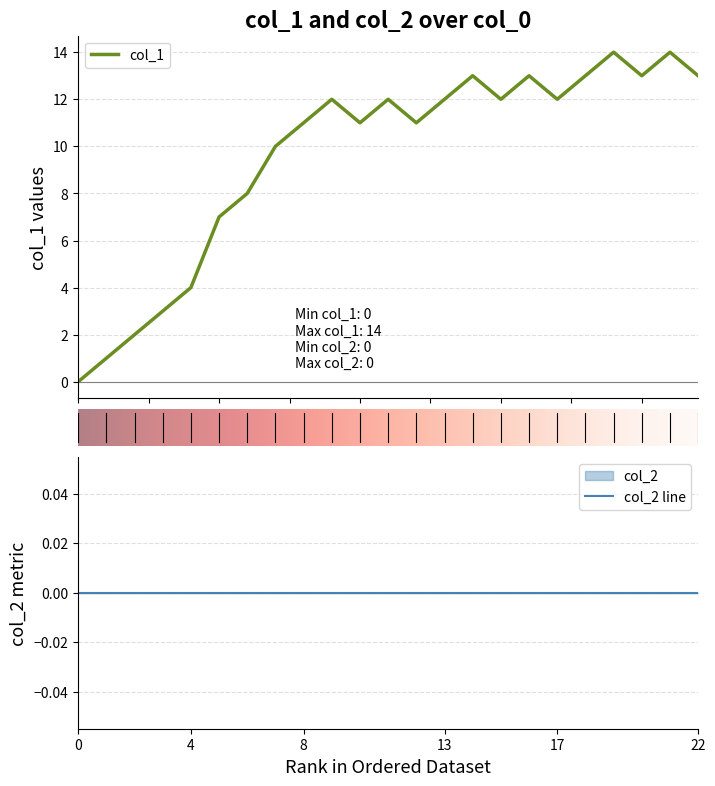

What is the value of the 20th point from the left?

14